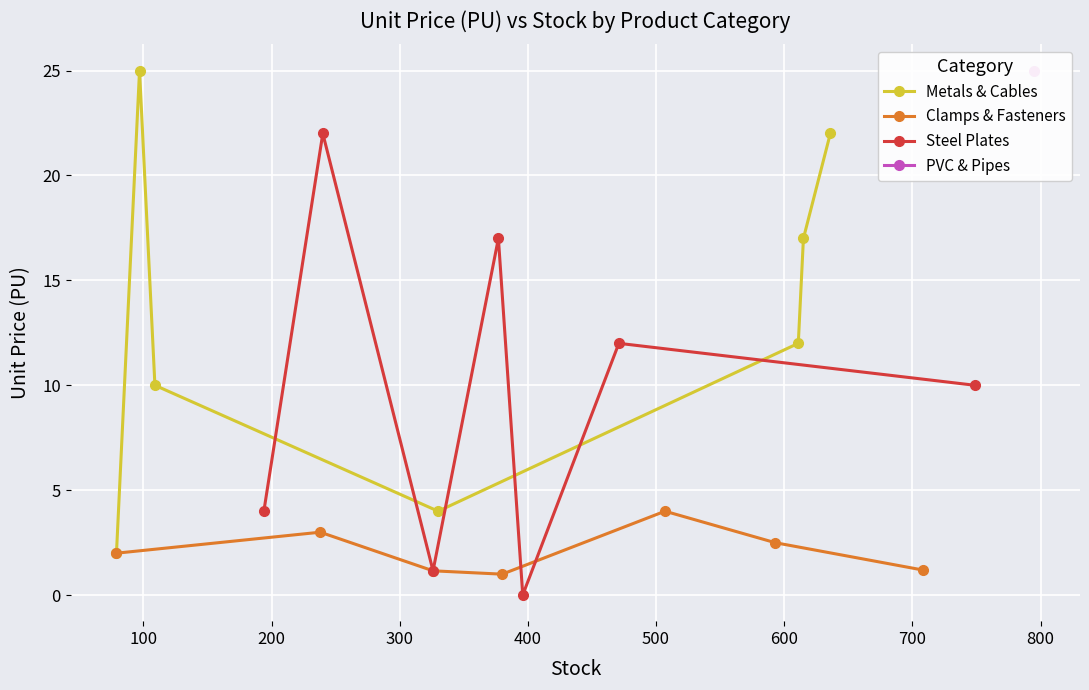

True or false: Metals & Cables has more than 0 interior local peaks.

True